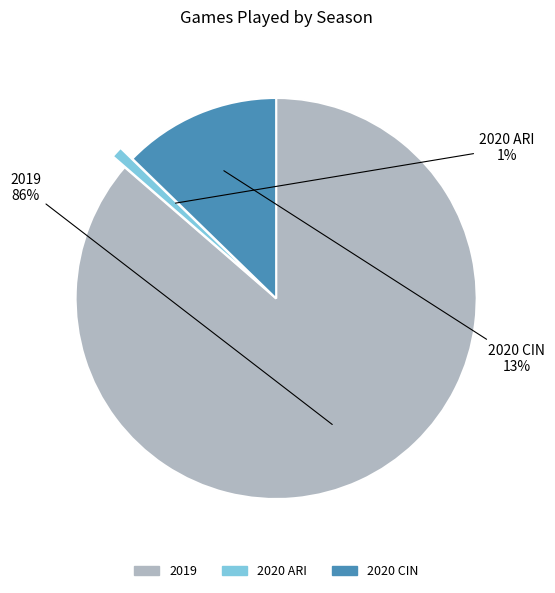

To the nearest percent, what is the difference between the largest and smallest slice percentages?

85%